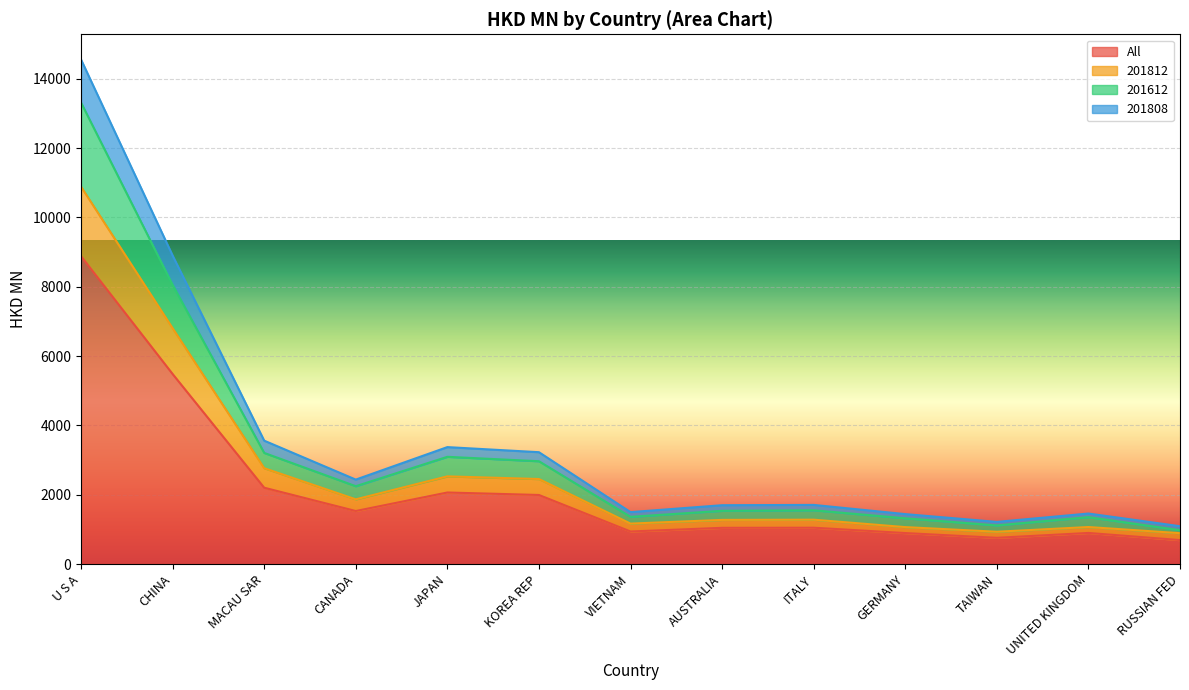

Which category has the highest value in the All series?

U S A